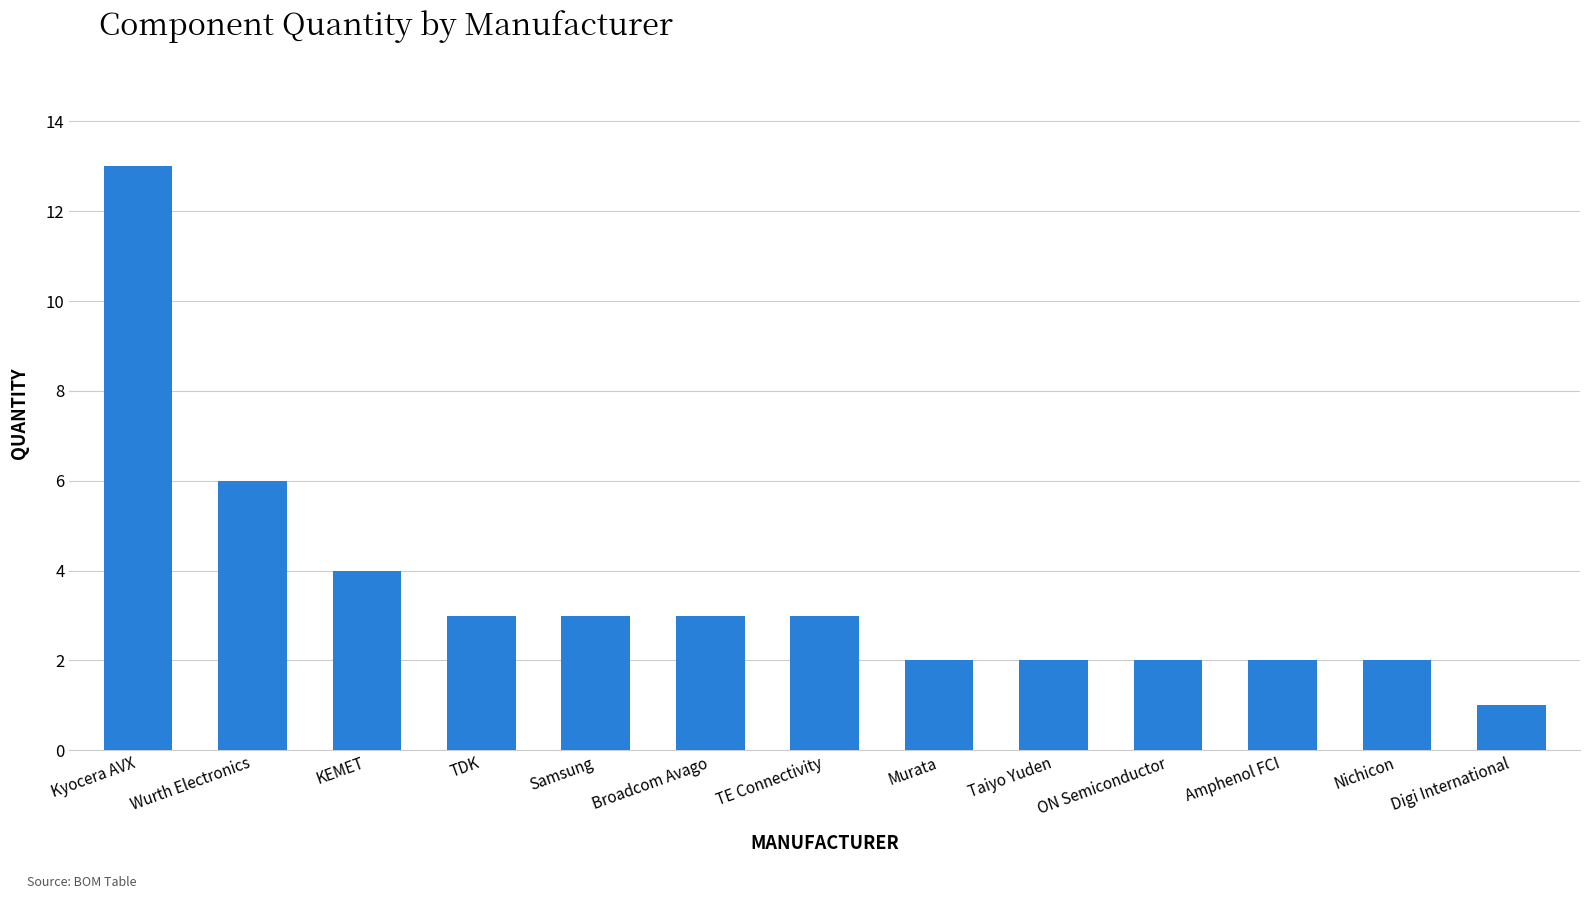

Reading left to right, transcribe all the data shown in this chart.

13	6	4	3	3	3	3	2	2	2	2	2	1